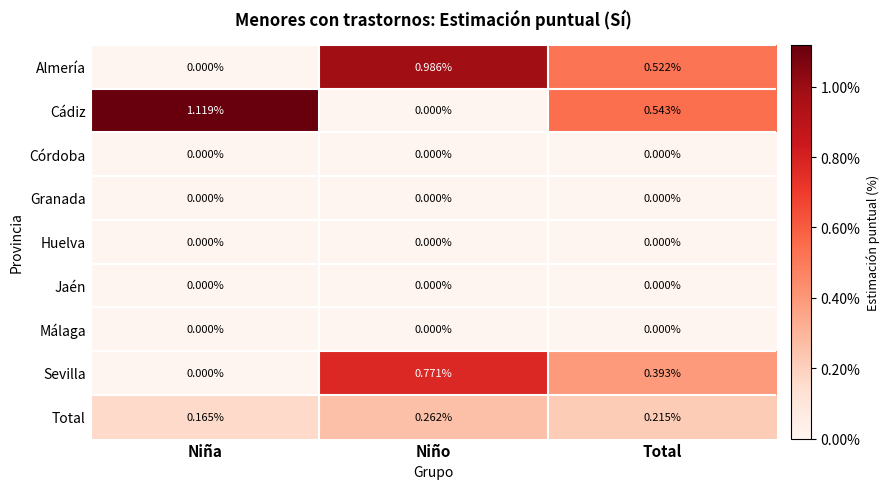

Is the value of Córdoba at Niño greater than the value of Total at Niña?

No